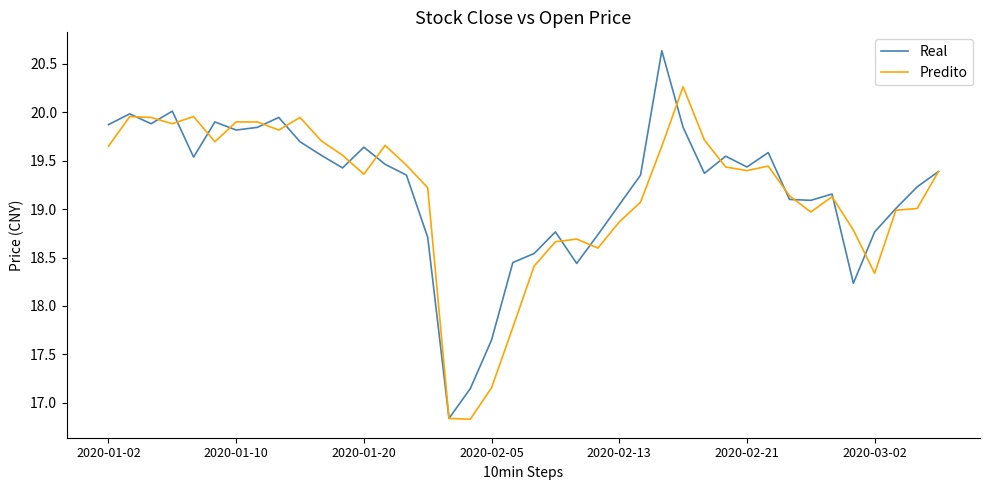

Which series has the largest range (max minus min)?

Real